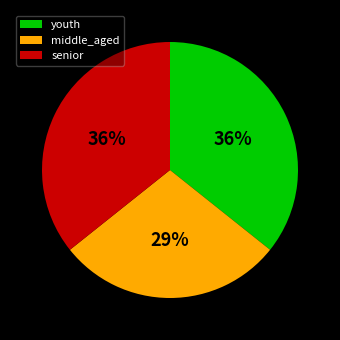

Which slice is the smallest?

middle_aged